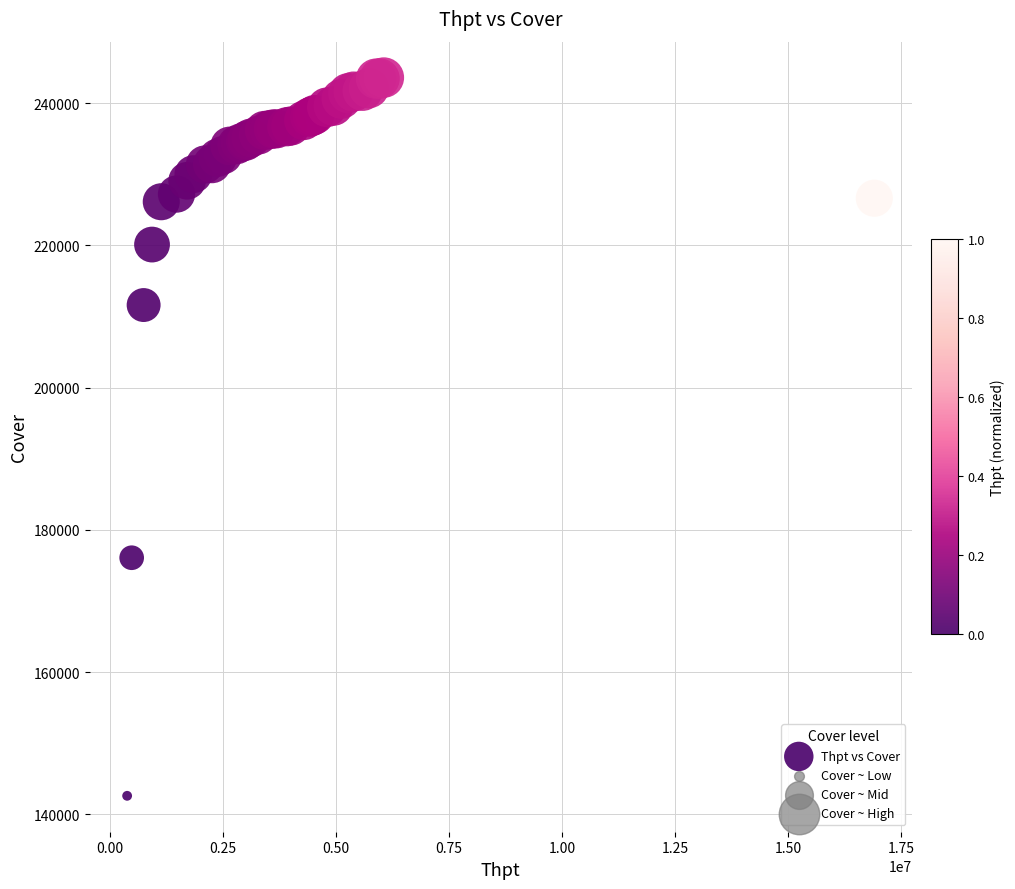

What Y value in the scatter plot is closest to 193090?

176071